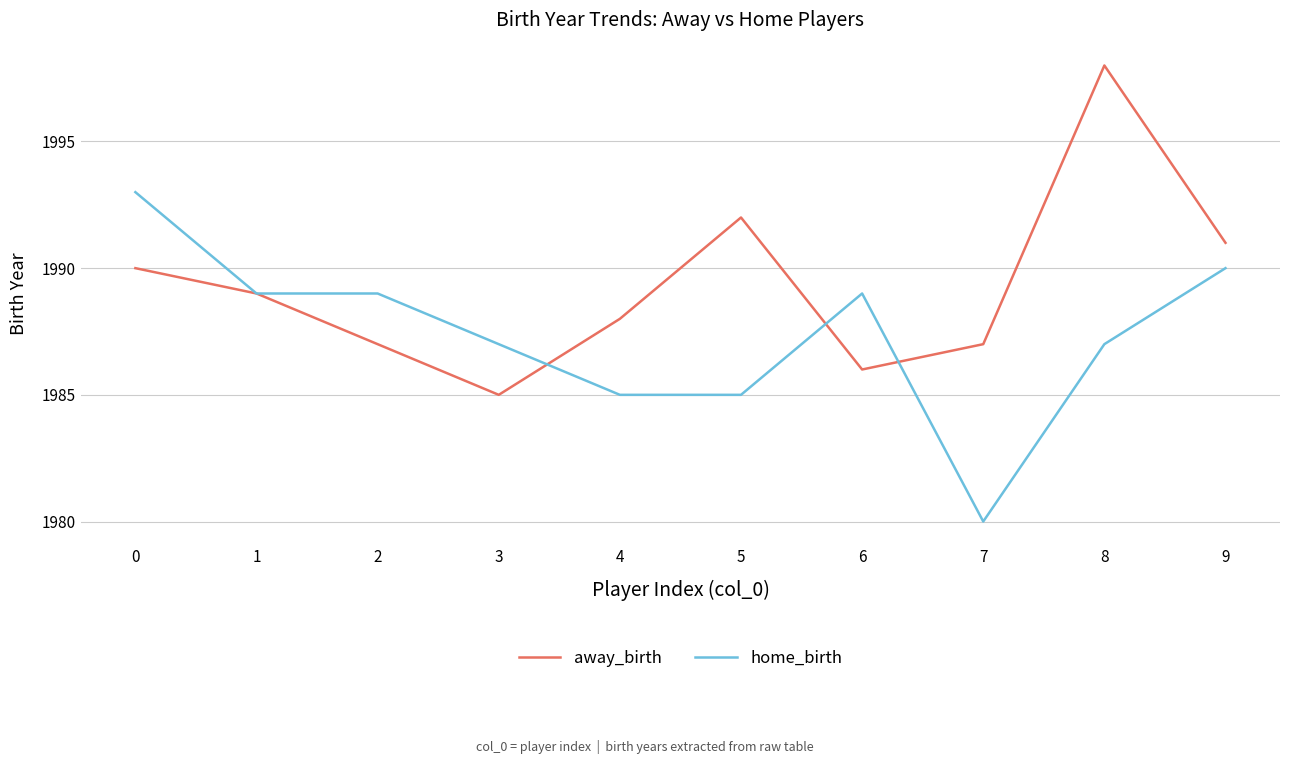

Which series has the largest total across all categories?

away_birth